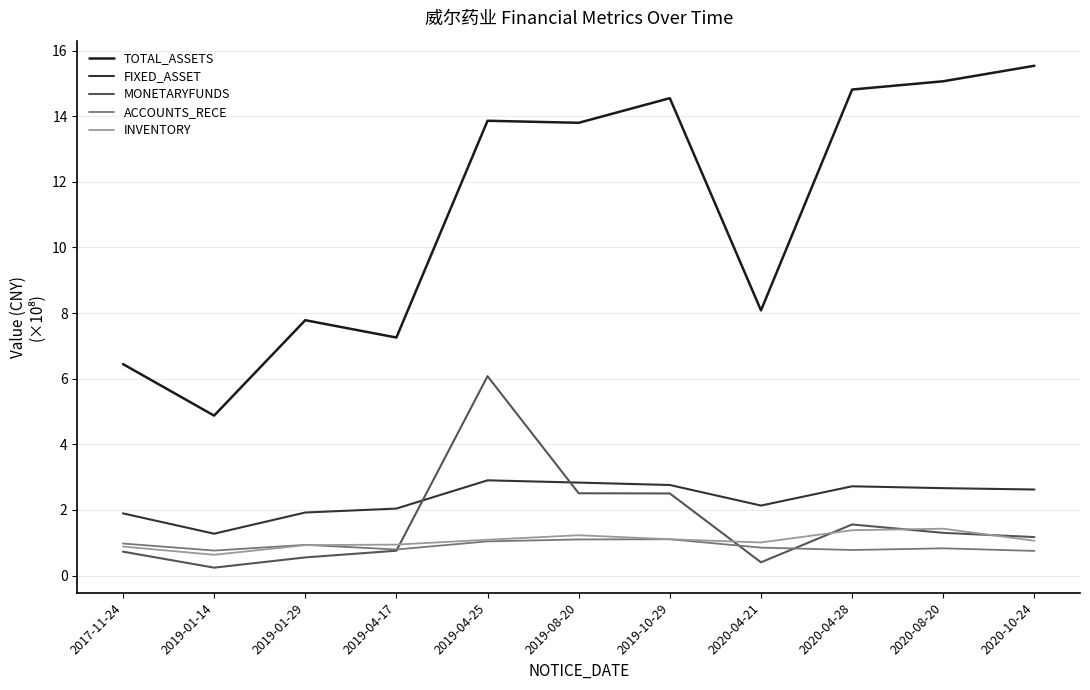

The value of MONETARYFUNDS at 2019-04-17 is 0.8. True or false?

True